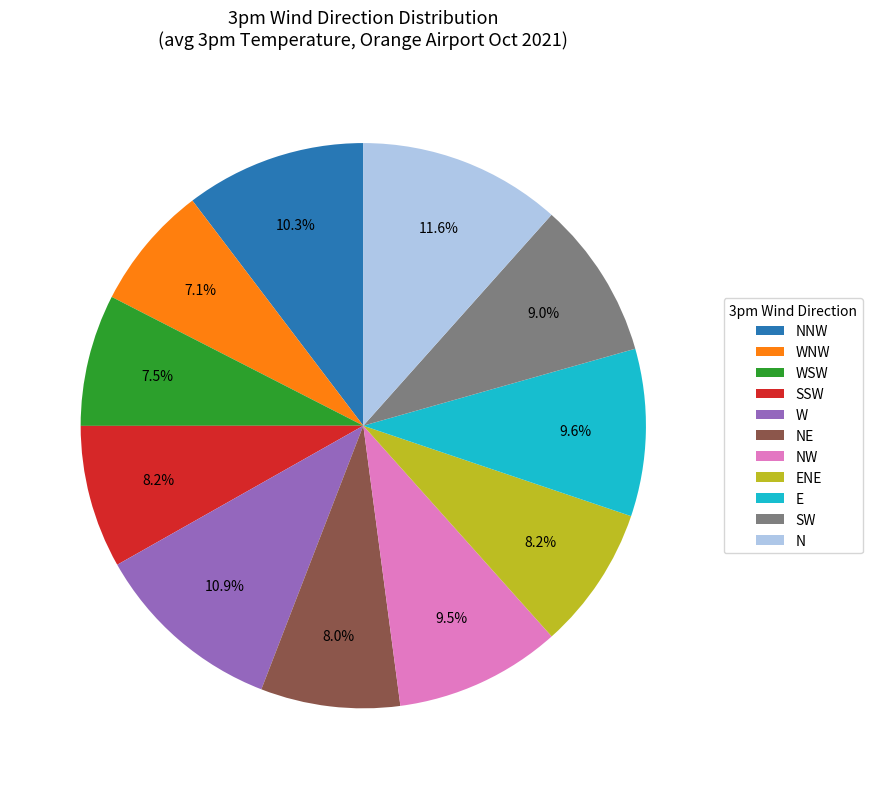

Does WSW represent more than half of the total?

No